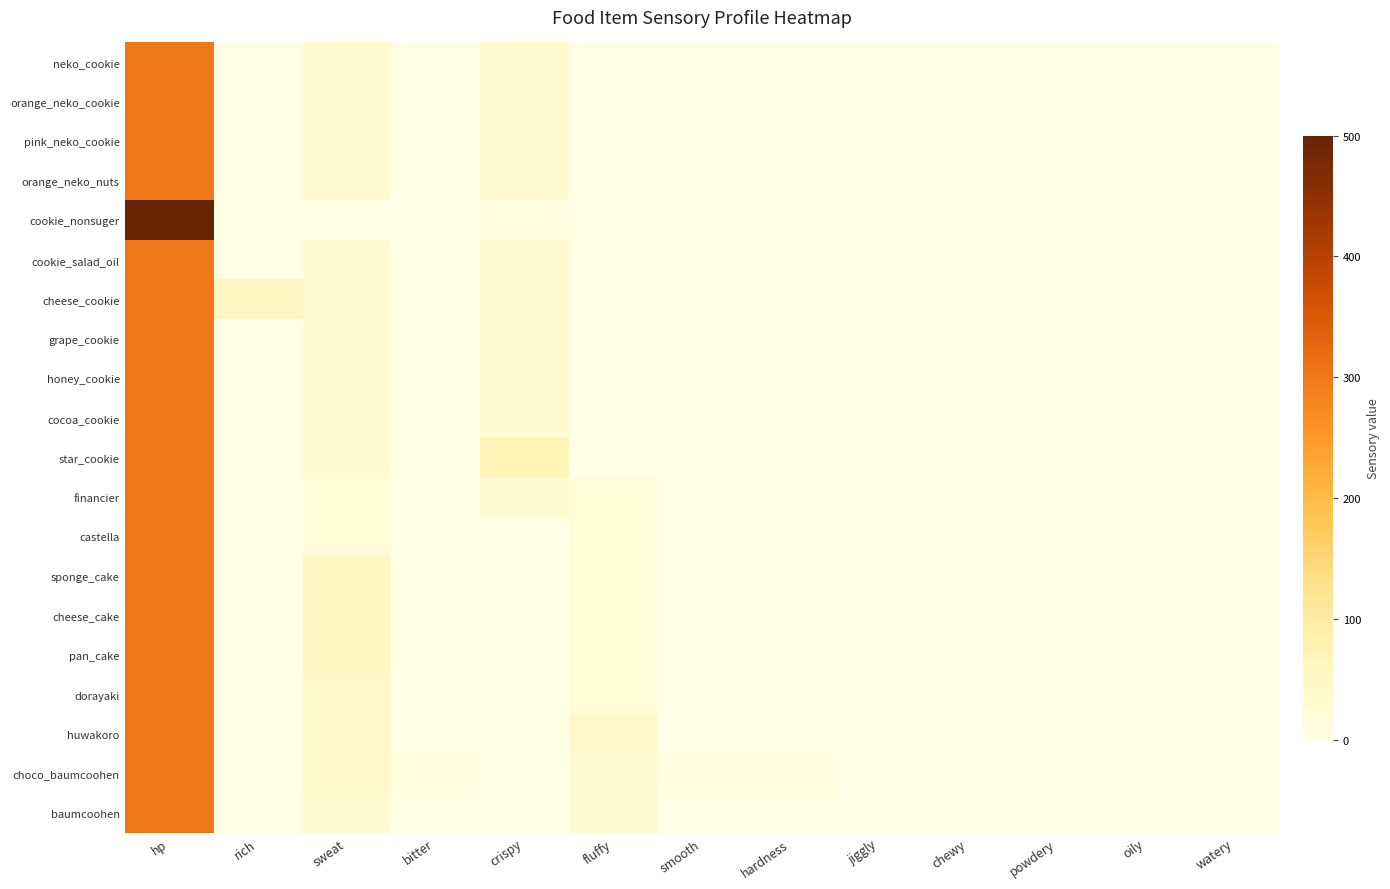

Reading left to right, list all the values displayed in this chart.

neko_cookie: hp=300	rich=0	sweat=30	bitter=0	crispy=30	fluffy=0	smooth=0	hardness=0	jiggly=0	chewy=0	powdery=0	oily=0	watery=0
orange_neko_cookie: hp=300	rich=0	sweat=30	bitter=0	crispy=30	fluffy=0	smooth=0	hardness=0	jiggly=0	chewy=0	powdery=0	oily=0	watery=0
pink_neko_cookie: hp=300	rich=0	sweat=30	bitter=0	crispy=30	fluffy=0	smooth=0	hardness=0	jiggly=0	chewy=0	powdery=0	oily=0	watery=0
orange_neko_nuts: hp=300	rich=0	sweat=30	bitter=0	crispy=30	fluffy=0	smooth=0	hardness=0	jiggly=0	chewy=0	powdery=0	oily=0	watery=0
cookie_nonsuger: hp=500	rich=0	sweat=0	bitter=0	crispy=10	fluffy=0	smooth=0	hardness=0	jiggly=0	chewy=0	powdery=0	oily=0	watery=0
cookie_salad_oil: hp=300	rich=0	sweat=30	bitter=0	crispy=30	fluffy=0	smooth=0	hardness=0	jiggly=0	chewy=0	powdery=0	oily=0	watery=0
cheese_cookie: hp=300	rich=50	sweat=30	bitter=0	crispy=30	fluffy=0	smooth=0	hardness=0	jiggly=0	chewy=0	powdery=0	oily=0	watery=0
grape_cookie: hp=300	rich=0	sweat=30	bitter=0	crispy=30	fluffy=0	smooth=0	hardness=0	jiggly=0	chewy=0	powdery=0	oily=0	watery=0
honey_cookie: hp=300	rich=0	sweat=30	bitter=0	crispy=30	fluffy=0	smooth=0	hardness=0	jiggly=0	chewy=0	powdery=0	oily=0	watery=0
cocoa_cookie: hp=300	rich=0	sweat=30	bitter=0	crispy=30	fluffy=0	smooth=0	hardness=0	jiggly=0	chewy=0	powdery=0	oily=0	watery=0
star_cookie: hp=300	rich=0	sweat=30	bitter=0	crispy=70	fluffy=0	smooth=0	hardness=0	jiggly=0	chewy=0	powdery=0	oily=0	watery=0
financier: hp=300	rich=0	sweat=20	bitter=0	crispy=30	fluffy=20	smooth=0	hardness=0	jiggly=0	chewy=0	powdery=0	oily=0	watery=0
castella: hp=300	rich=0	sweat=20	bitter=0	crispy=0	fluffy=20	smooth=0	hardness=0	jiggly=0	chewy=0	powdery=0	oily=0	watery=0
sponge_cake: hp=300	rich=0	sweat=50	bitter=0	crispy=0	fluffy=20	smooth=0	hardness=0	jiggly=0	chewy=0	powdery=0	oily=0	watery=0
cheese_cake: hp=300	rich=0	sweat=50	bitter=0	crispy=0	fluffy=20	smooth=0	hardness=0	jiggly=0	chewy=0	powdery=0	oily=0	watery=0
pan_cake: hp=300	rich=0	sweat=50	bitter=0	crispy=0	fluffy=20	smooth=0	hardness=0	jiggly=0	chewy=0	powdery=0	oily=0	watery=0
dorayaki: hp=300	rich=0	sweat=40	bitter=0	crispy=0	fluffy=20	smooth=0	hardness=0	jiggly=0	chewy=0	powdery=0	oily=0	watery=0
huwakoro: hp=300	rich=0	sweat=40	bitter=0	crispy=0	fluffy=40	smooth=0	hardness=0	jiggly=0	chewy=0	powdery=0	oily=0	watery=0
choco_baumcoohen: hp=300	rich=0	sweat=40	bitter=12	crispy=0	fluffy=30	smooth=10	hardness=10	jiggly=0	chewy=0	powdery=0	oily=0	watery=0
baumcoohen: hp=300	rich=0	sweat=30	bitter=0	crispy=0	fluffy=30	smooth=0	hardness=0	jiggly=0	chewy=0	powdery=0	oily=0	watery=0